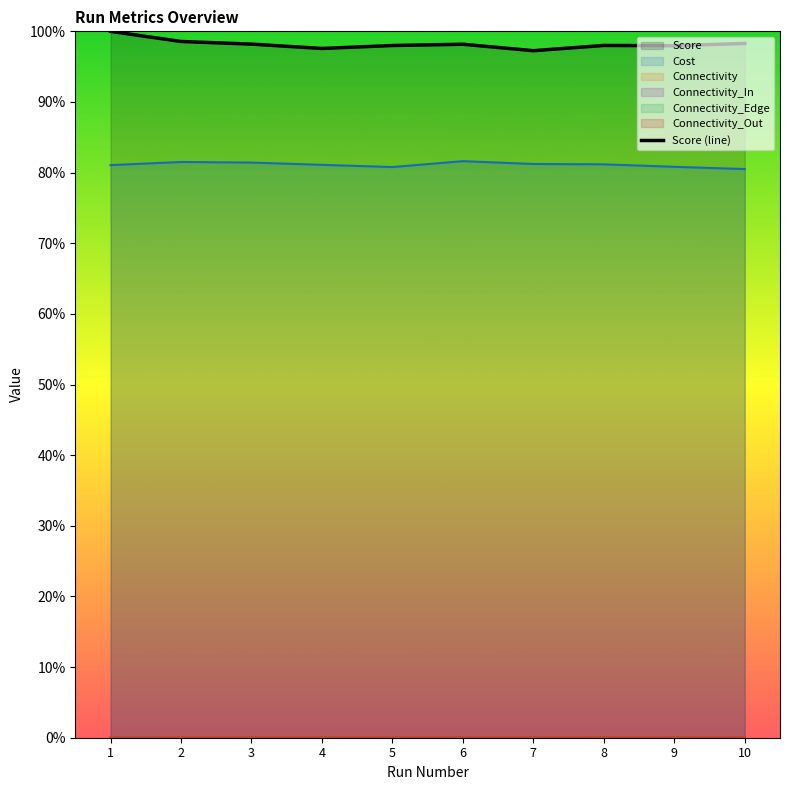

What is the sum of the values at 6 and 3?

2.0